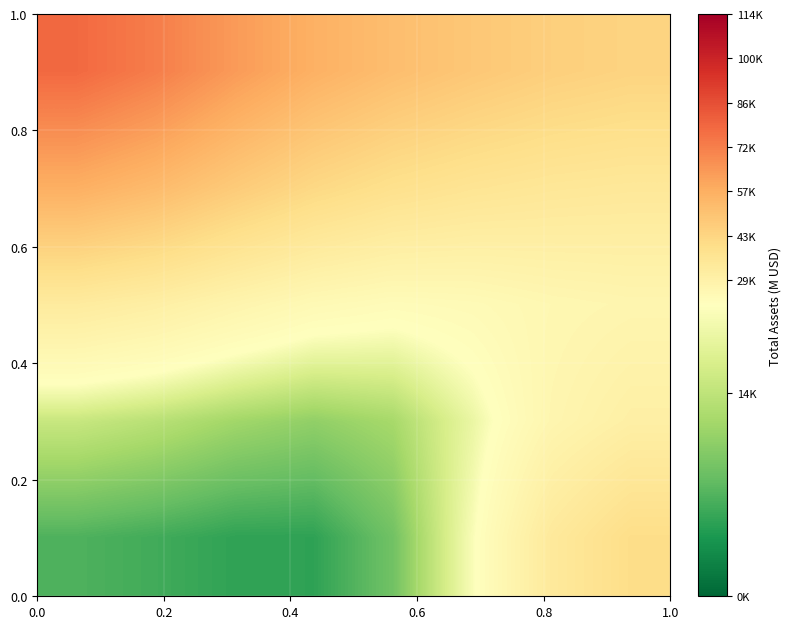

Reading left to right, what are all the values shown in this chart?

row_0: 77900.7	71817.1	63408.8	56519.0	51879.5	48390.9	45488.5	43745.4
row_1: 57144.2	53011.8	47114.1	41983.8	38459.3	36238.7	34851.0	34118.5
row_2: 32333.5	30077.2	26782.3	23911.4	22531.3	23244.5	25028.7	26014.6
row_3: 15161.7	13955.0	12259.3	11188.7	12609.7	18474.7	26000.2	29804.6
row_4: 7128.6	6421.4	5491.9	5430.7	9134.6	20000.2	33293.5	39896.4